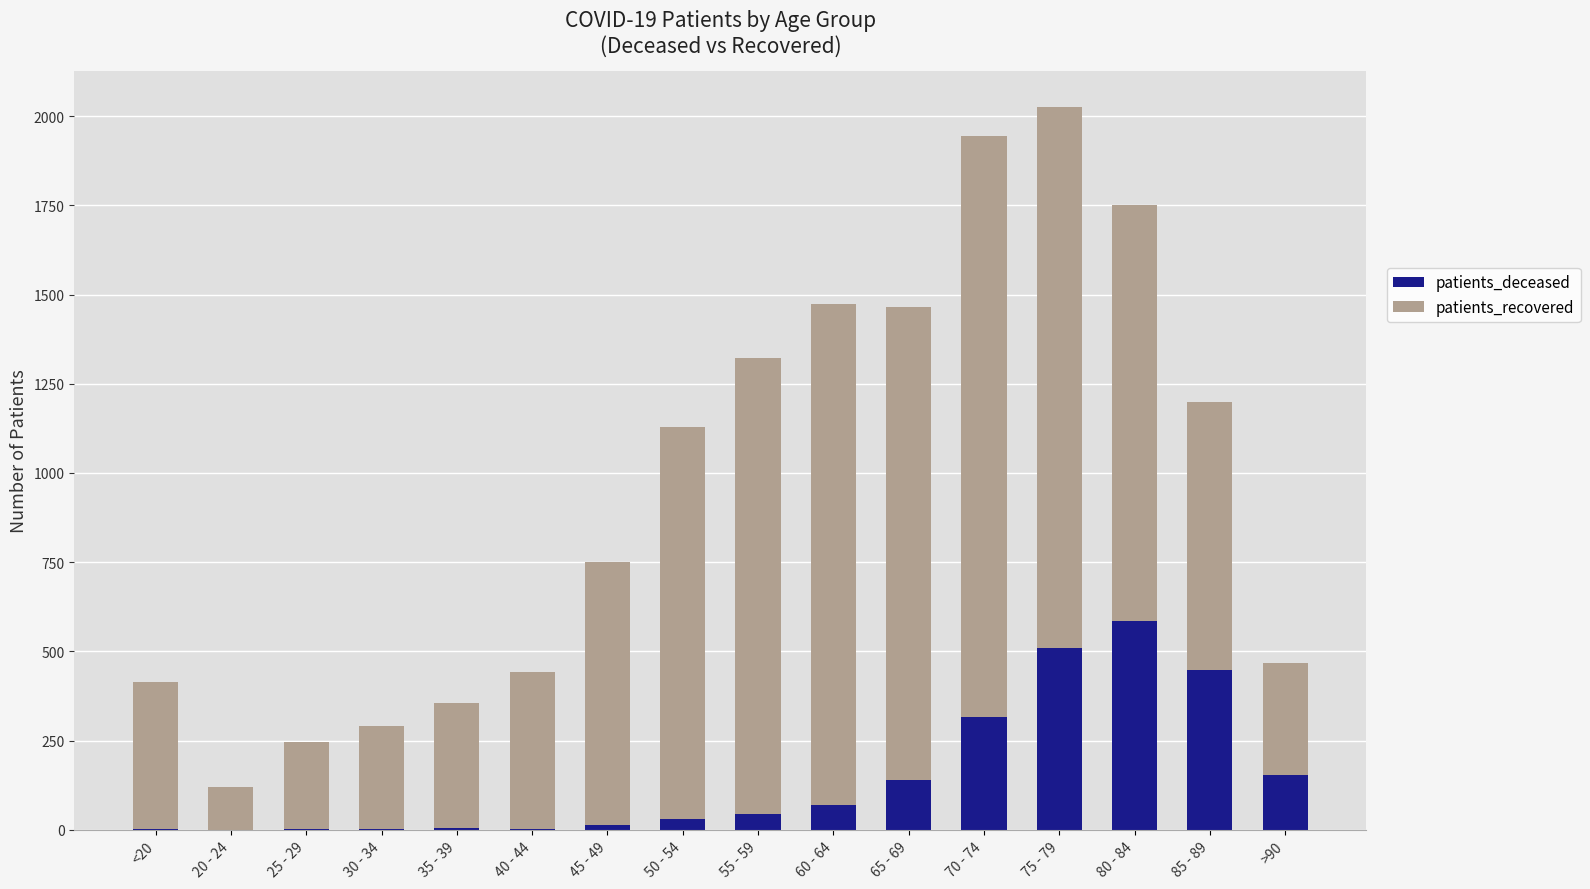

What is the sum of all patients_deceased values?

2320